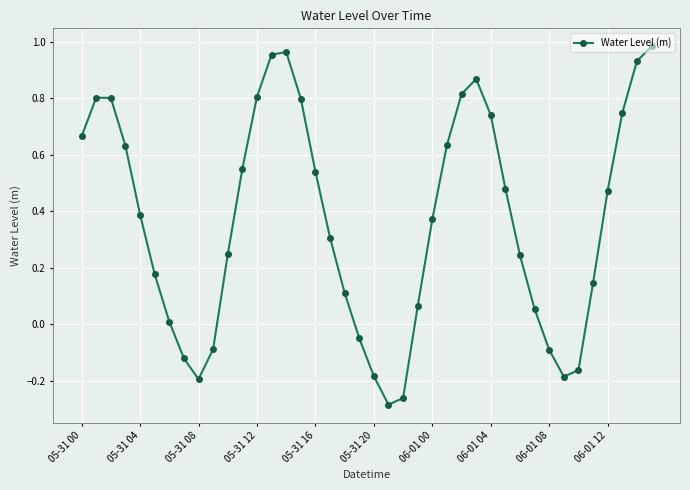

True or false: there are more than 0 points higher than both neighbors.

True